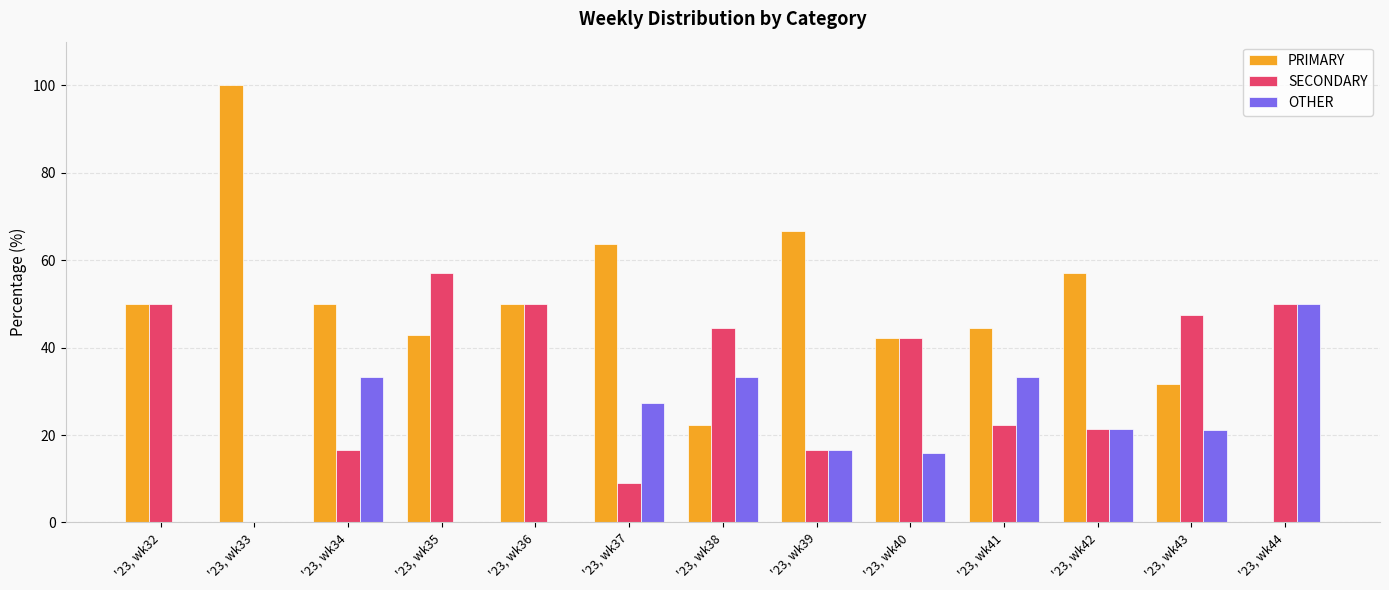

Which series has the largest total across all categories?

PRIMARY